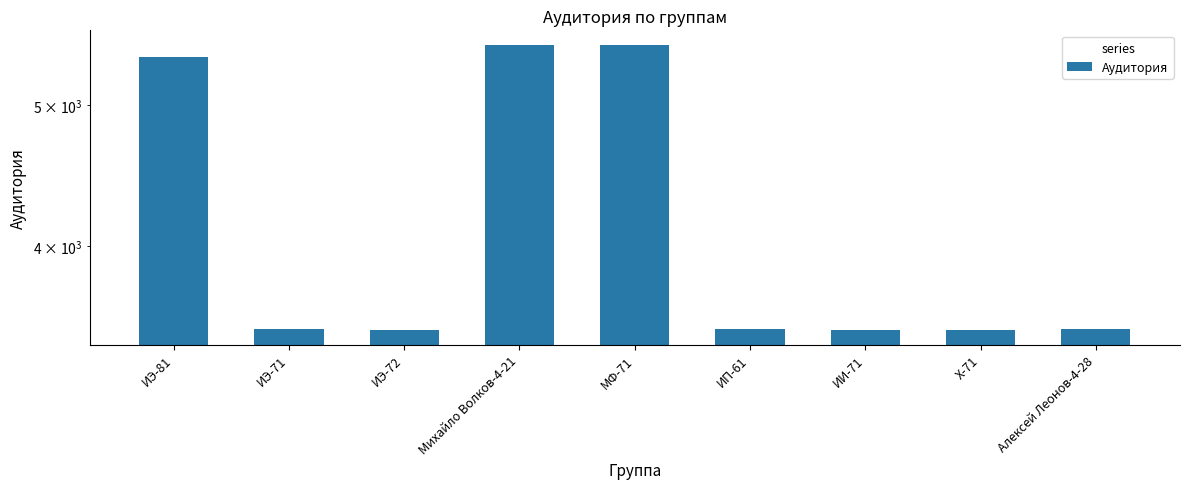

What is the difference between the second highest and minimum values?

2002